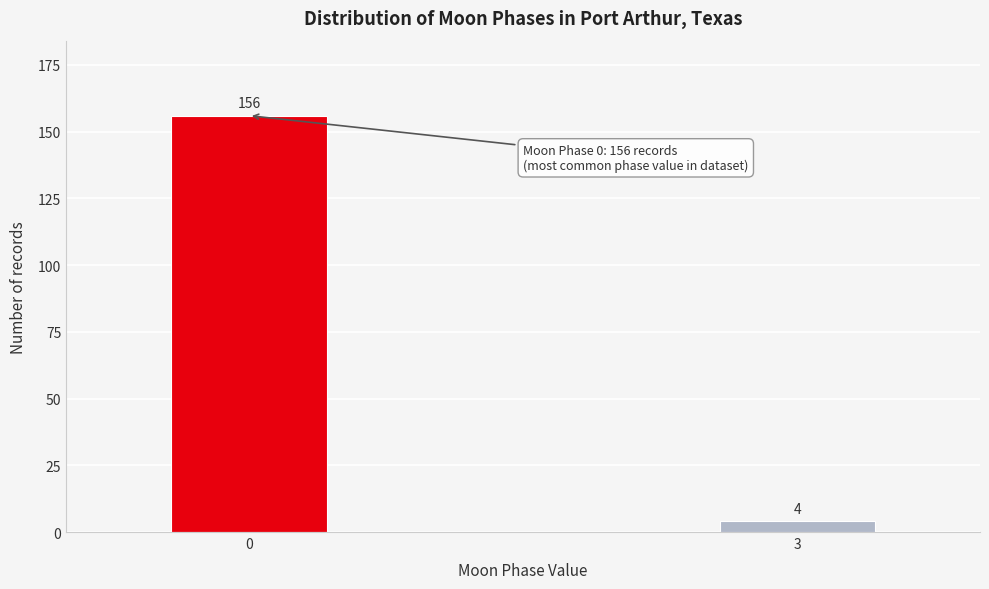

Reading left to right, transcribe all the data shown in this chart.

156	4